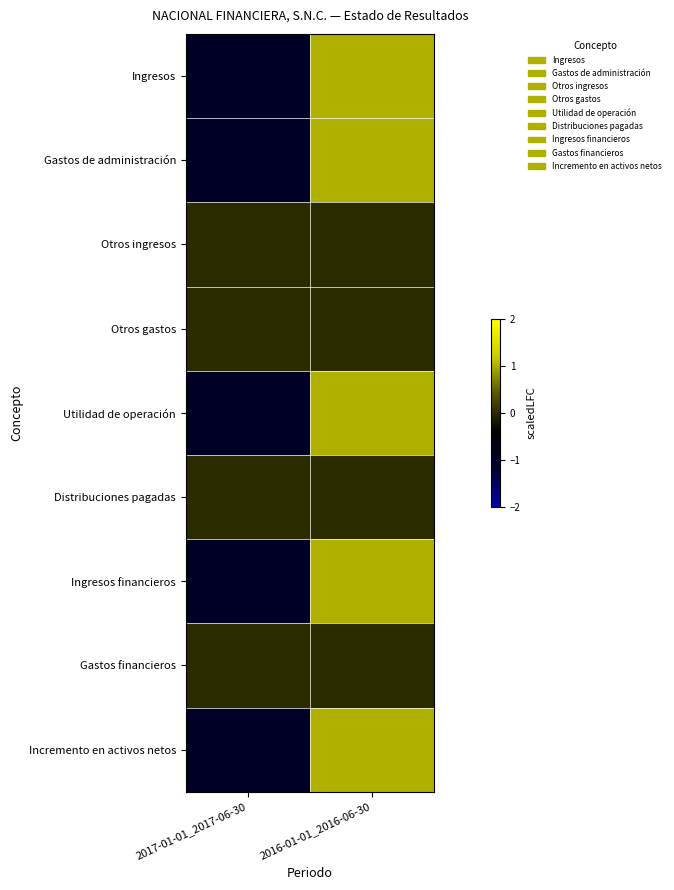

Which series changed the most between 2017-01-01_2017-06-30 and 2016-01-01_2016-06-30?

Ingresos